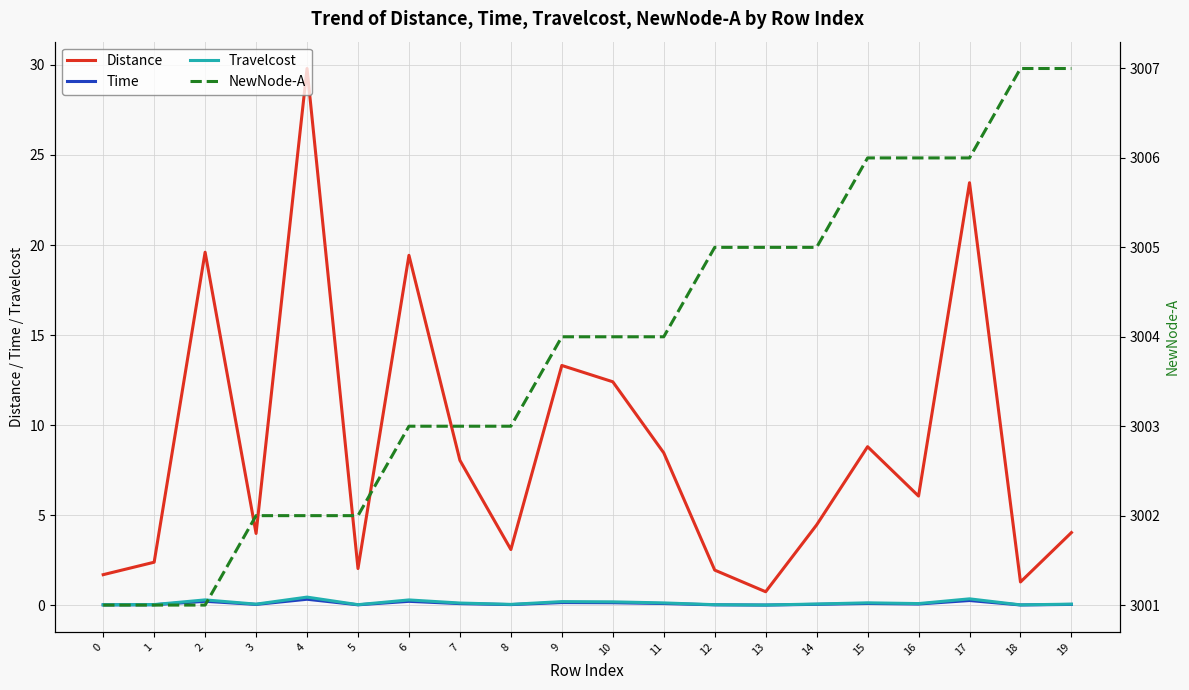

How many NewNode-A values are between 3002 and 3006?

15